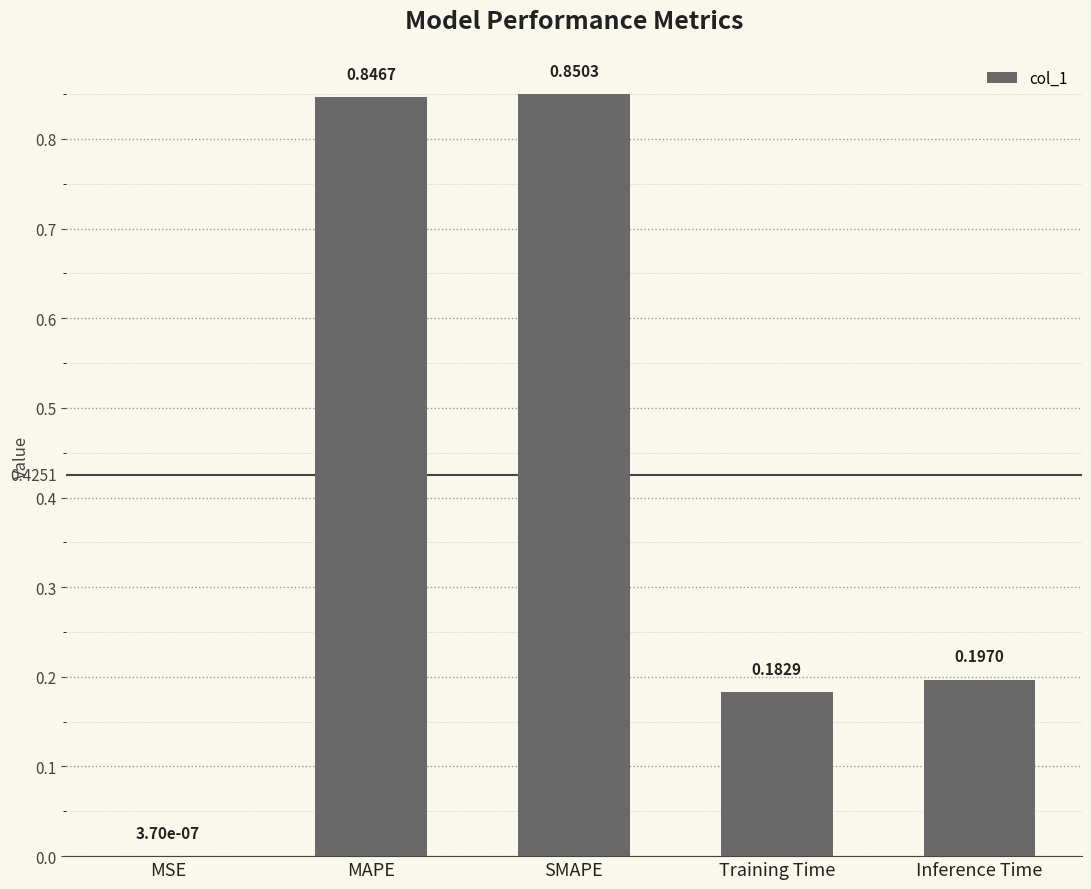

At which label is the value closest to 0?

MSE